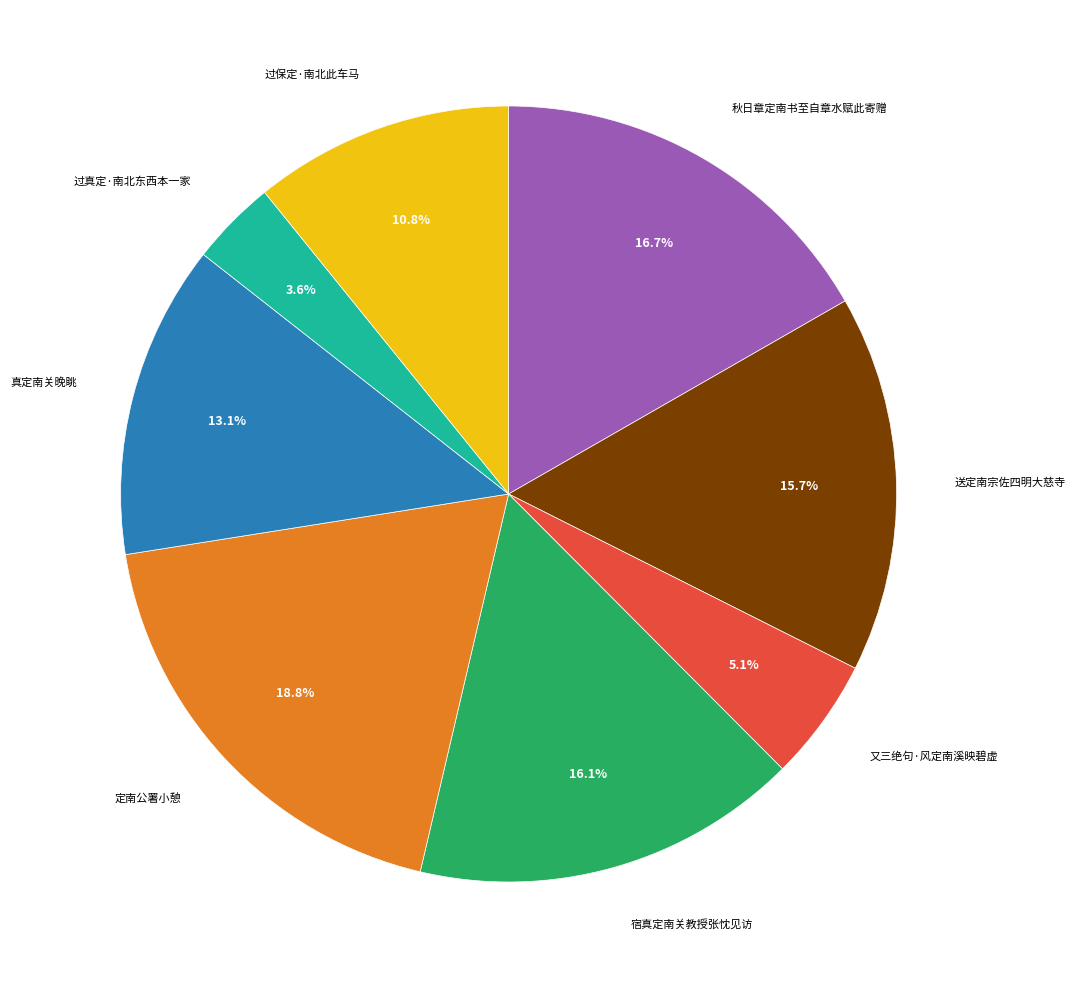

Is there a majority slice in this chart?

No